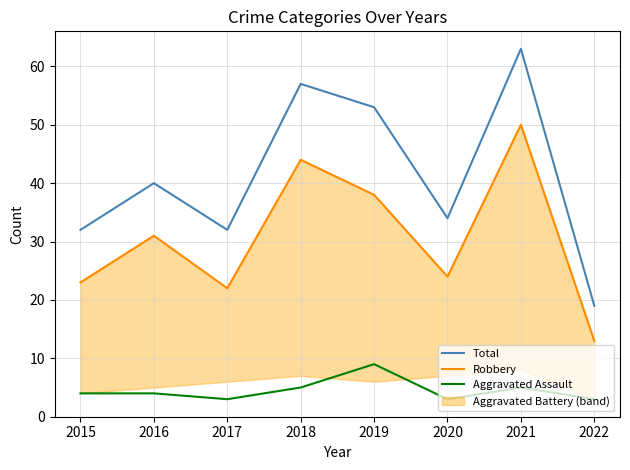

How many interior local valleys does the Aggravated Assault series have?

2